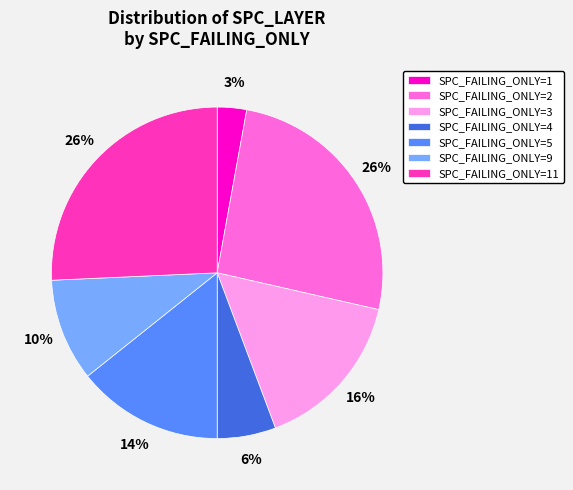

To the nearest percent, what portion does SPC_FAILING_ONLY=2 represent?

26%